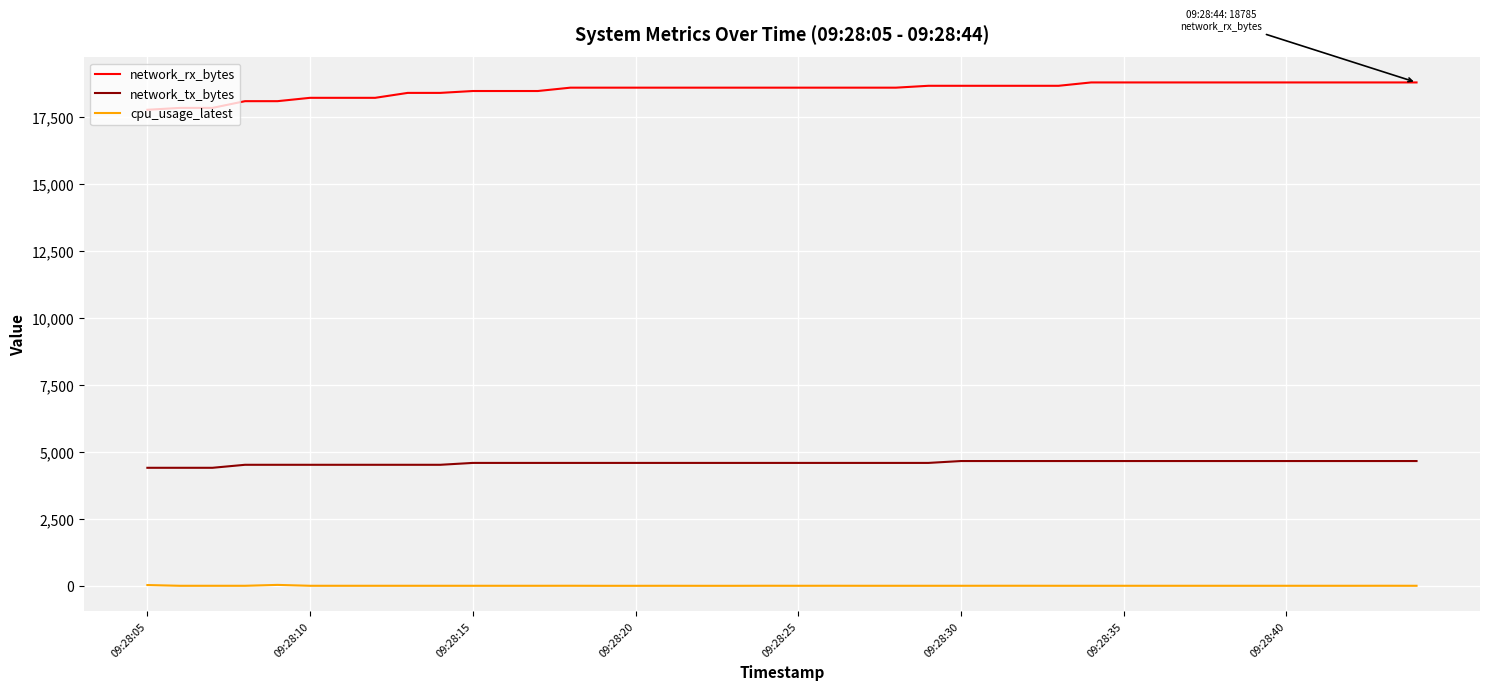

What is the maximum value for network_tx_bytes?

4657